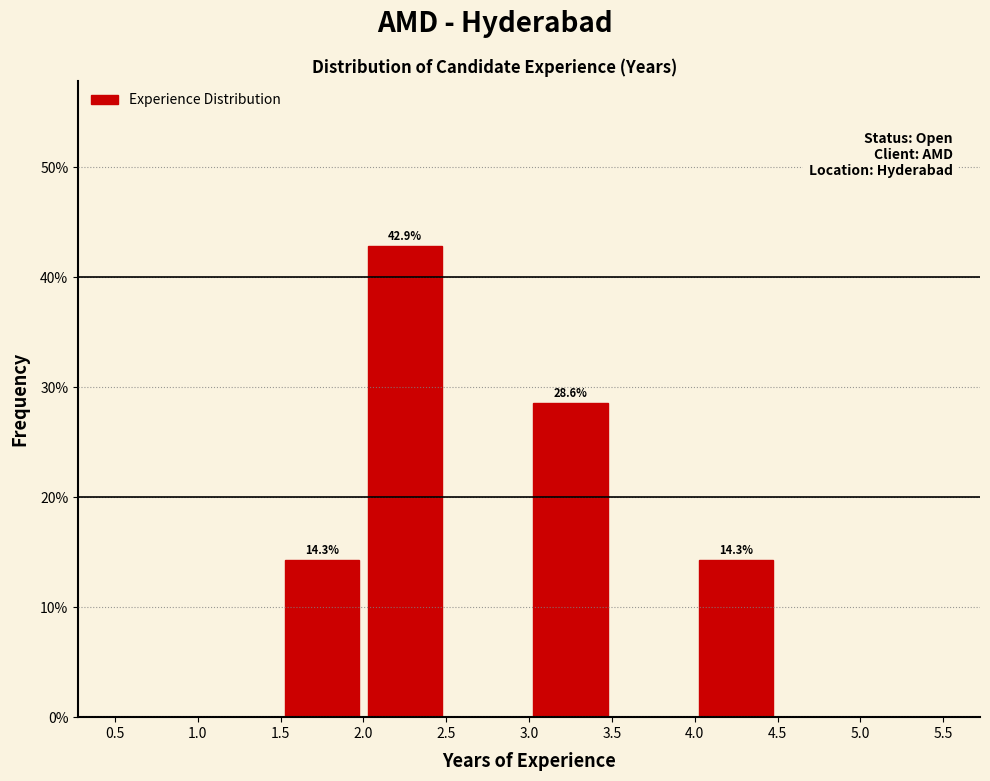

Over which range of the x-axis is the bar tallest?

2.0 to 2.5